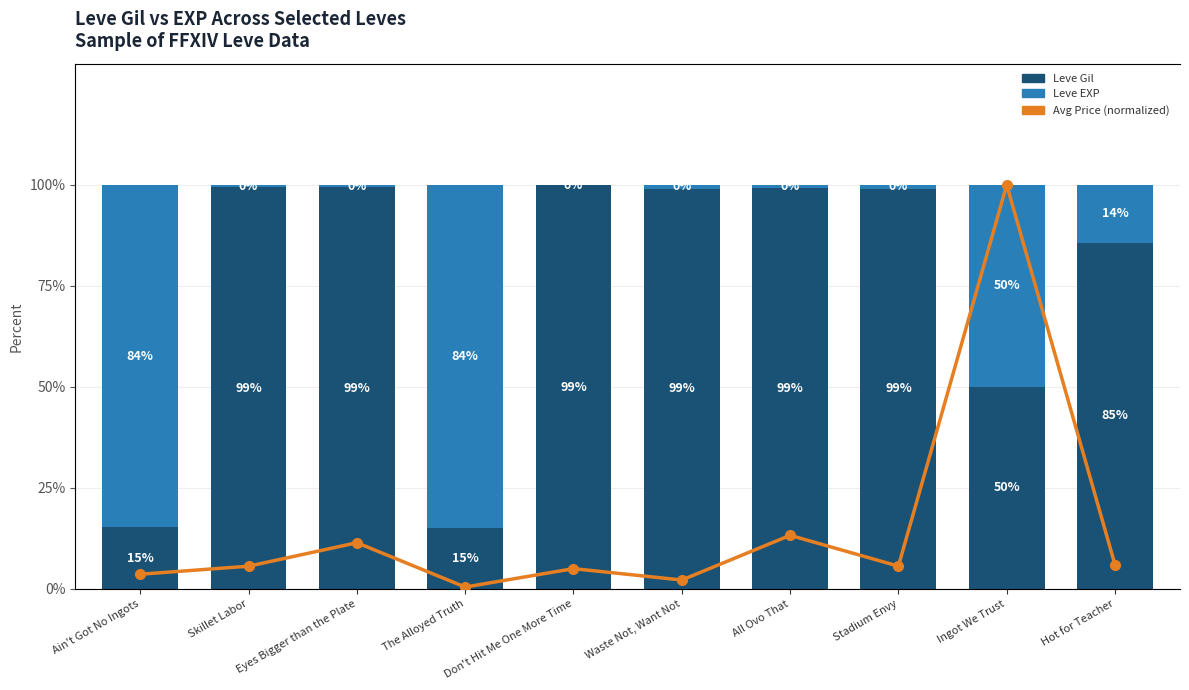

Read the Avg Price (normalized) value at The Alloyed Truth.

0.5